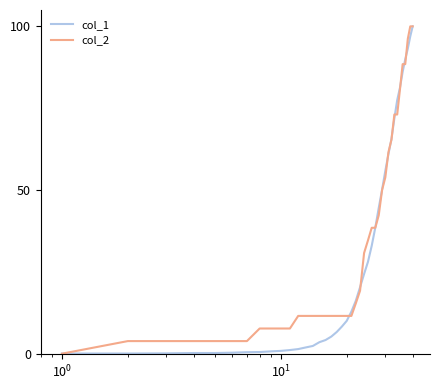

What is the greatest value displayed?

100.0